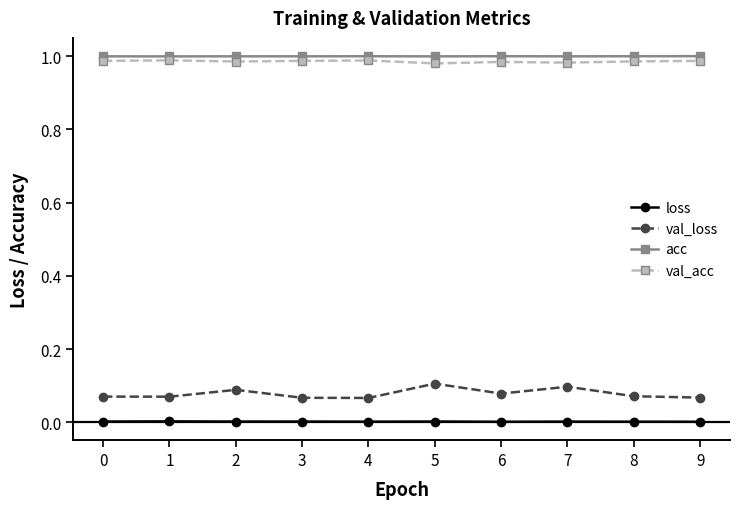

True or false: val_acc has more than 1 points higher than both neighbors.

True